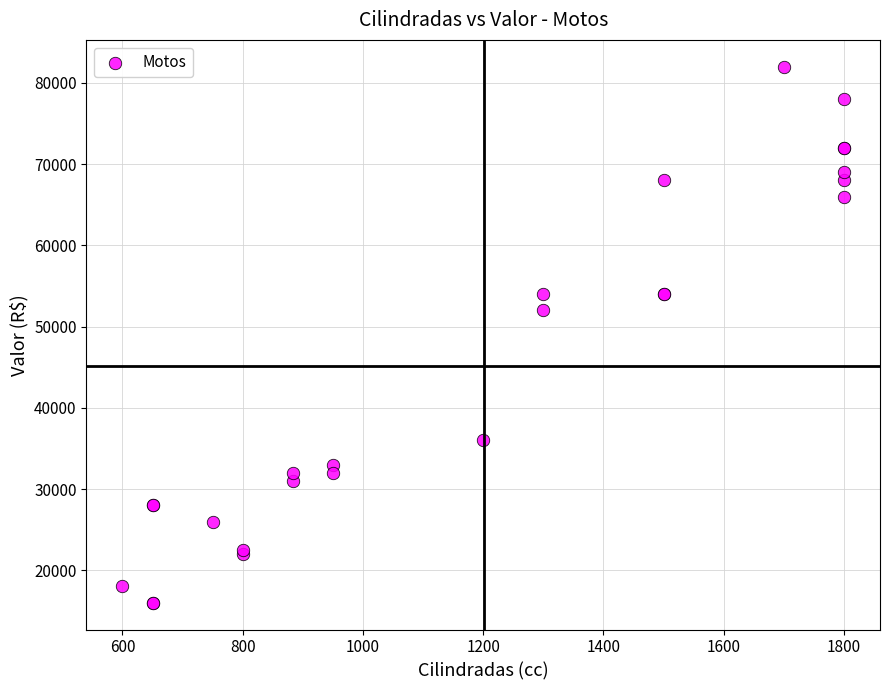

What Y value in the scatter plot is closest to 49000?

52000